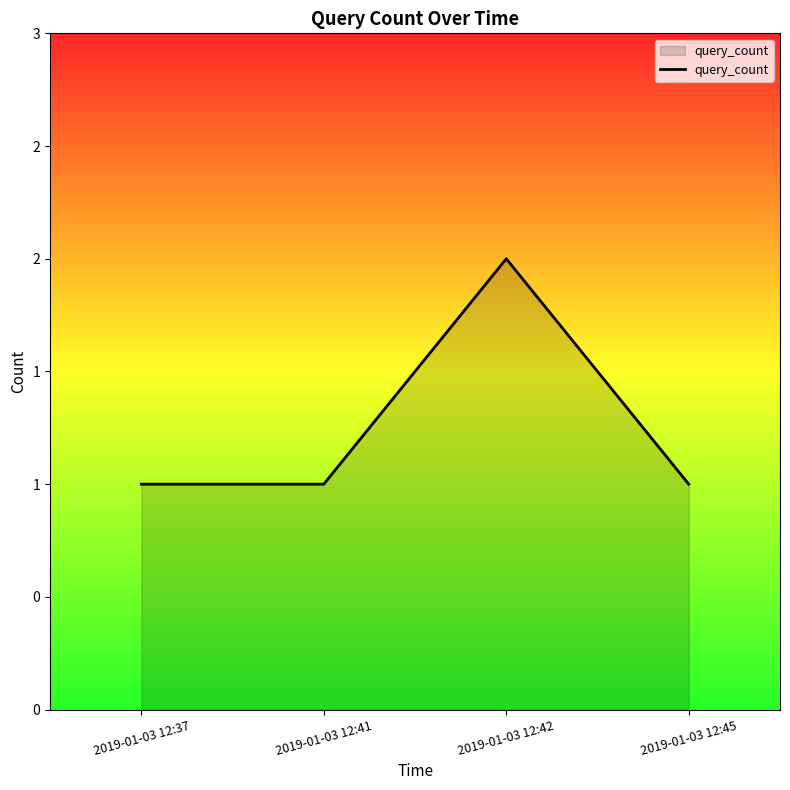

Which has a higher value, 2019-01-03 12:42 or 2019-01-03 12:41?

2019-01-03 12:42